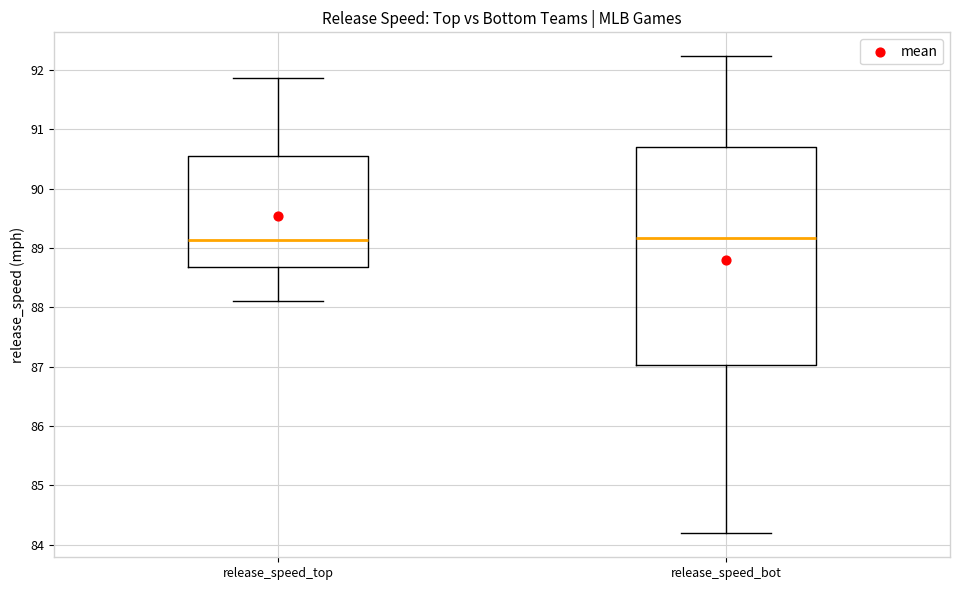

Which box is the tallest, from its lower edge to its upper edge?

release_speed_bot